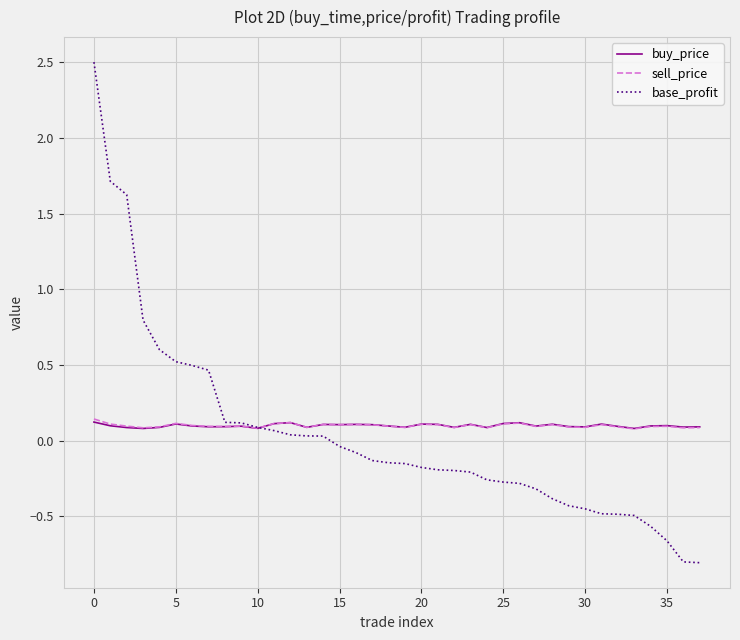

Which series has the widest spread of values?

base_profit